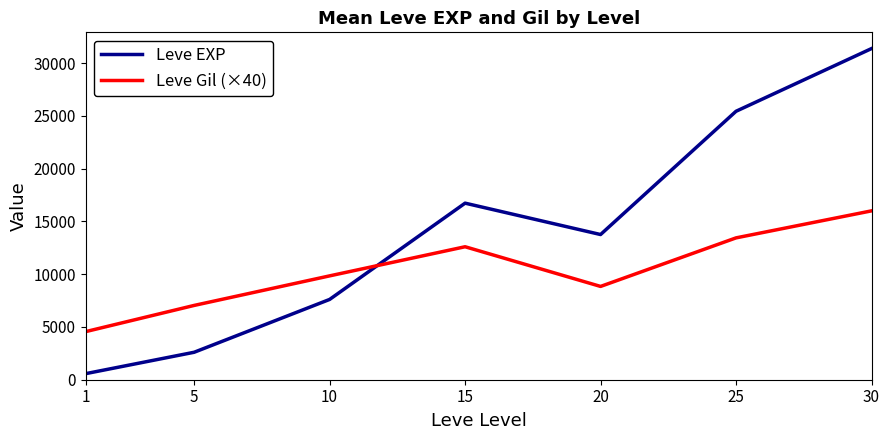

At 1, list the series in order from smallest to largest.

Leve EXP, Leve Gil (×40)